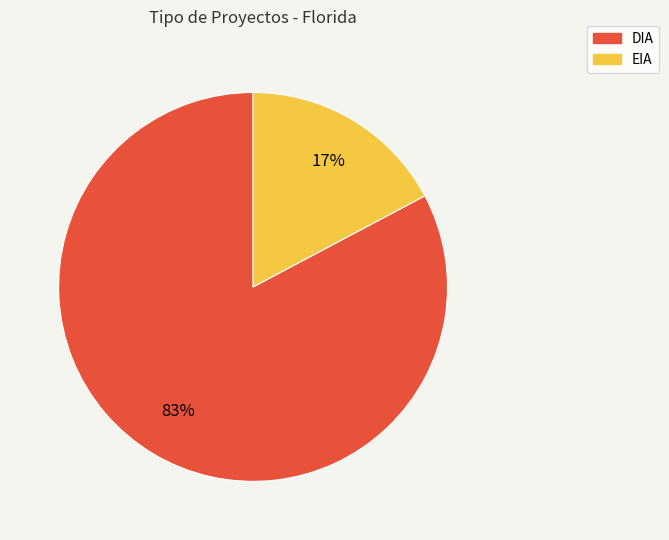

Rank the categories by value from highest to lowest.

DIA, EIA